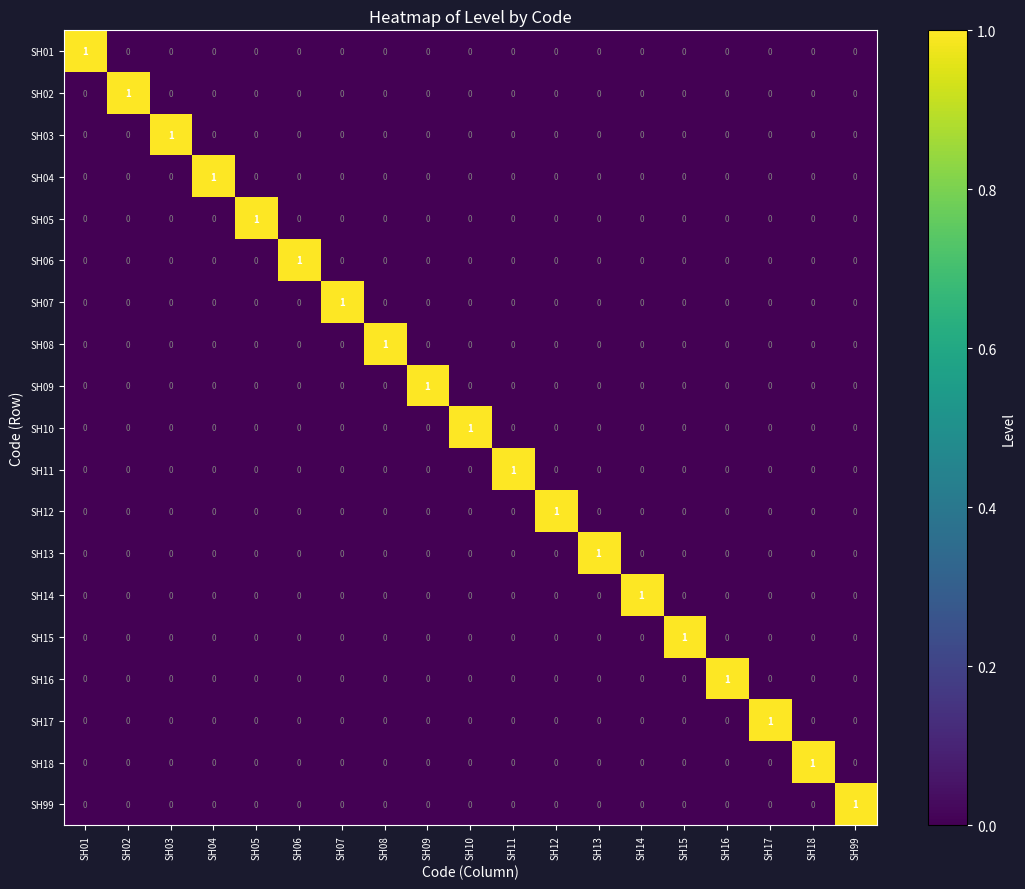

How many distinct data groups are displayed?

19